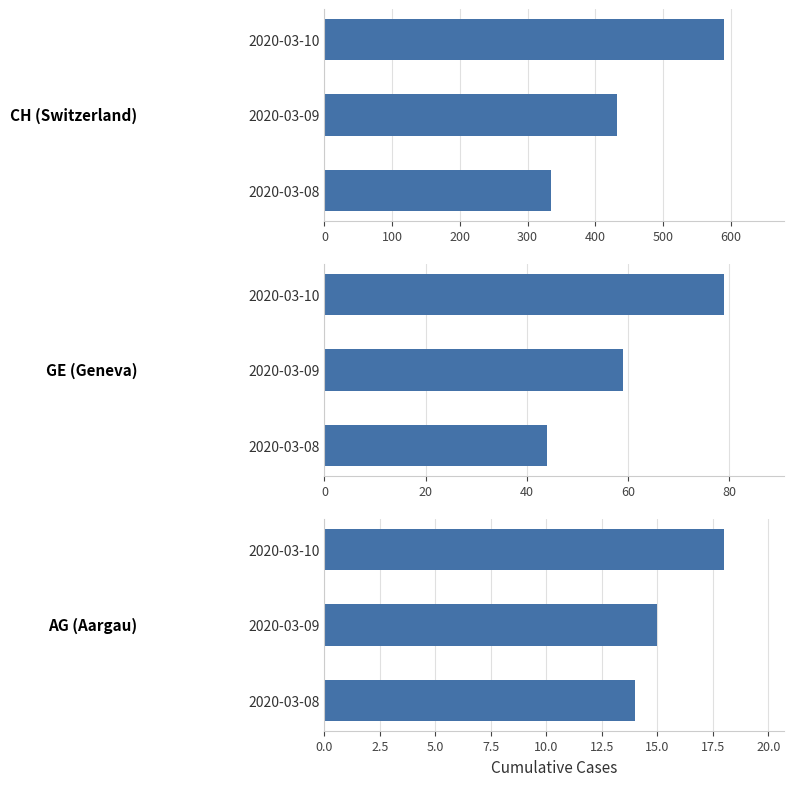

What is the value of the CH bar at the 3rd from the left?

590